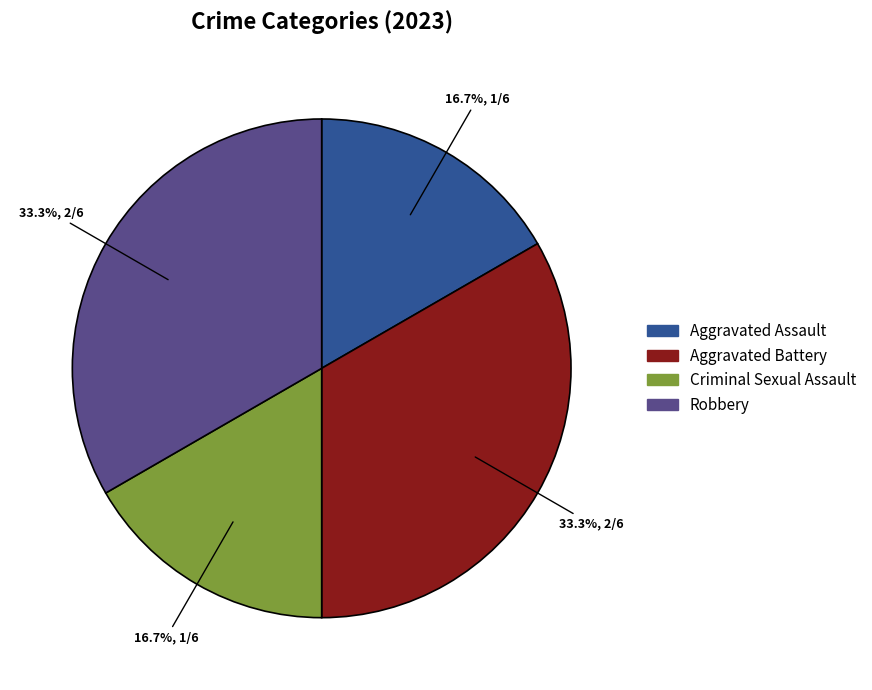

What portion of the pie excludes Criminal Sexual Assault?

83.3%